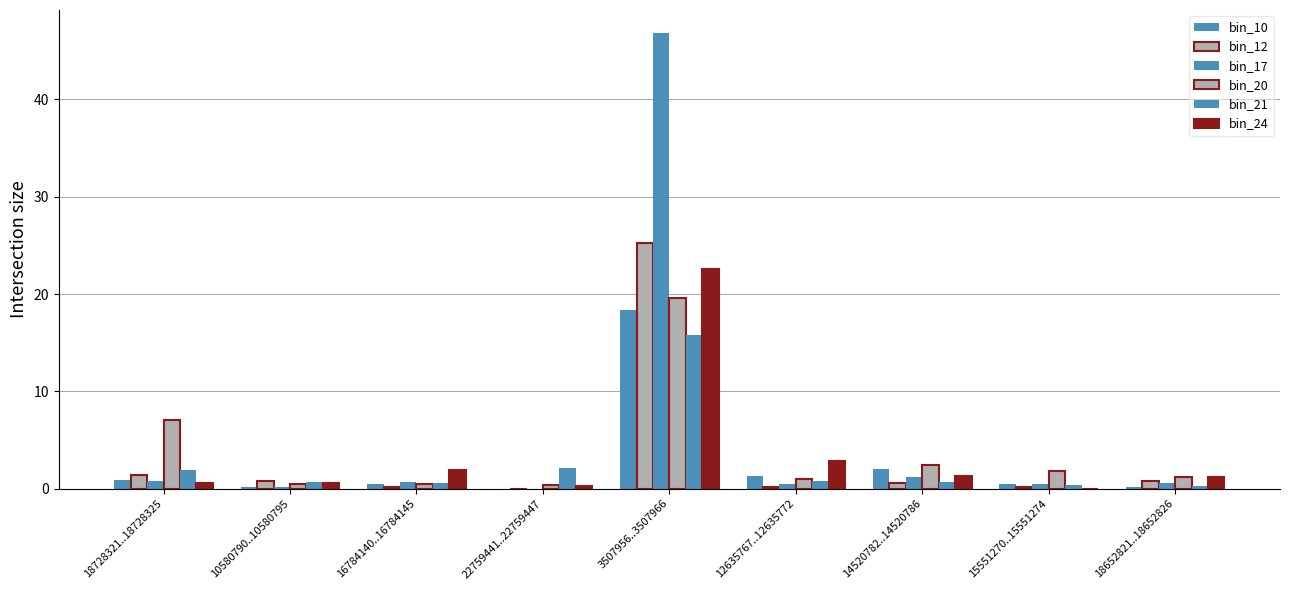

Count the number of categories in the chart.

9